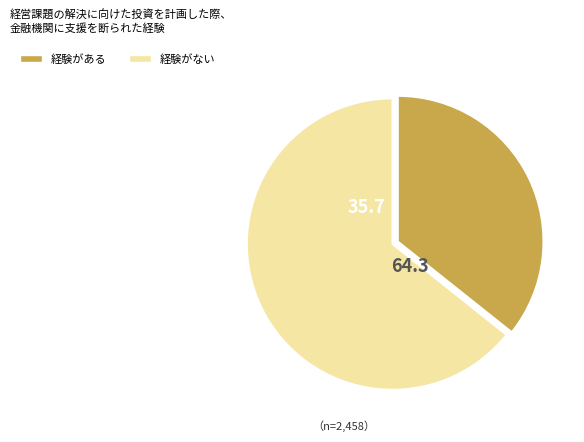

Does any single category account for the majority?

Yes